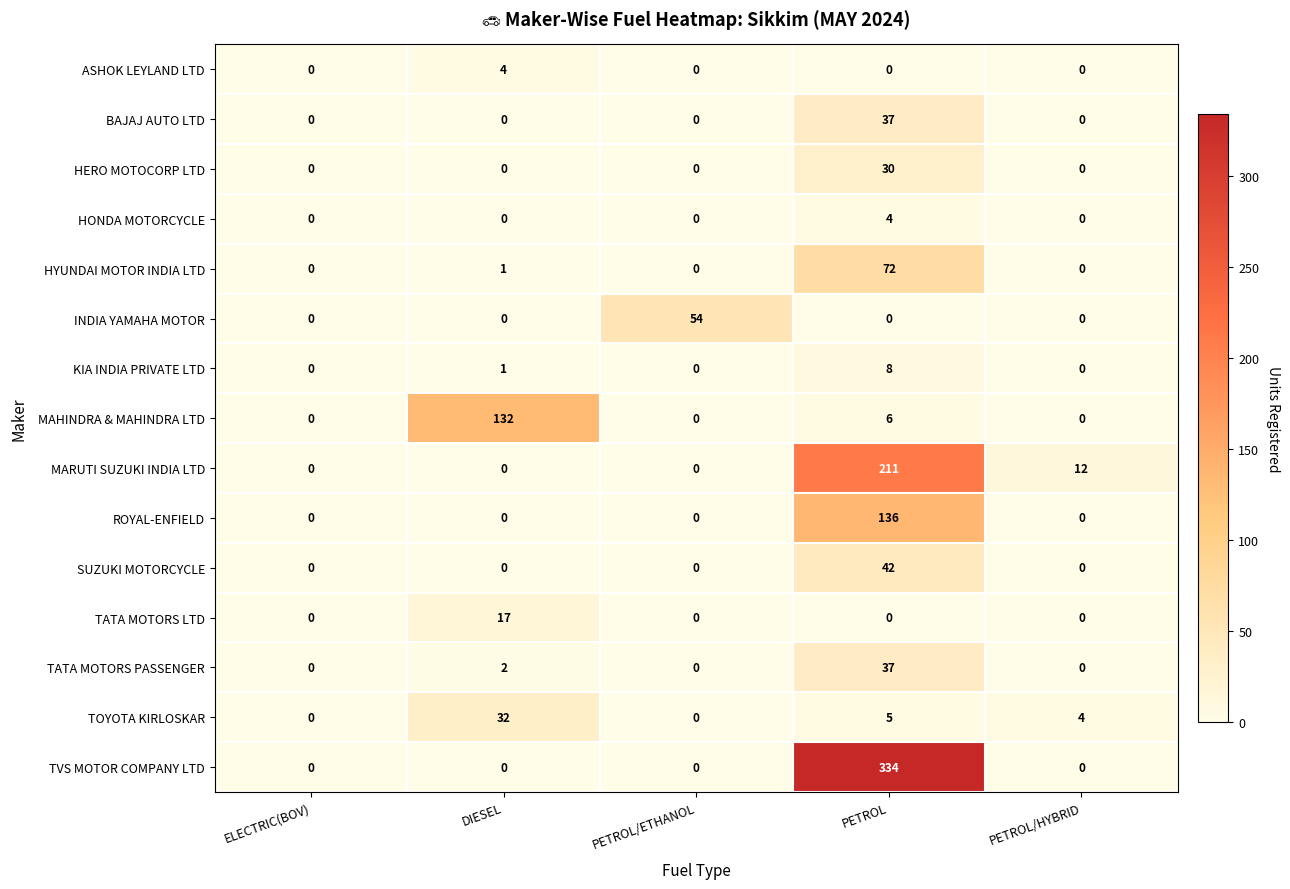

Which series has the largest total across all categories?

TVS MOTOR COMPANY LTD